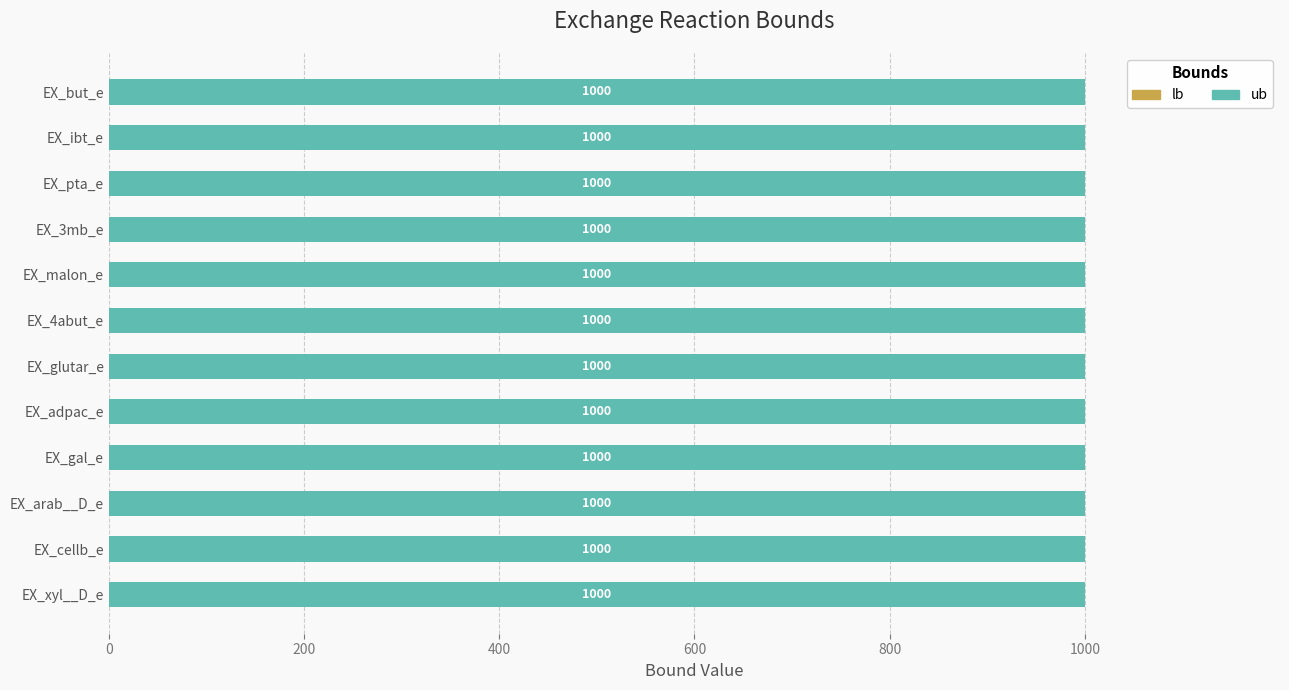

The ub series shows 691 at EX_but_e. True or false?

False